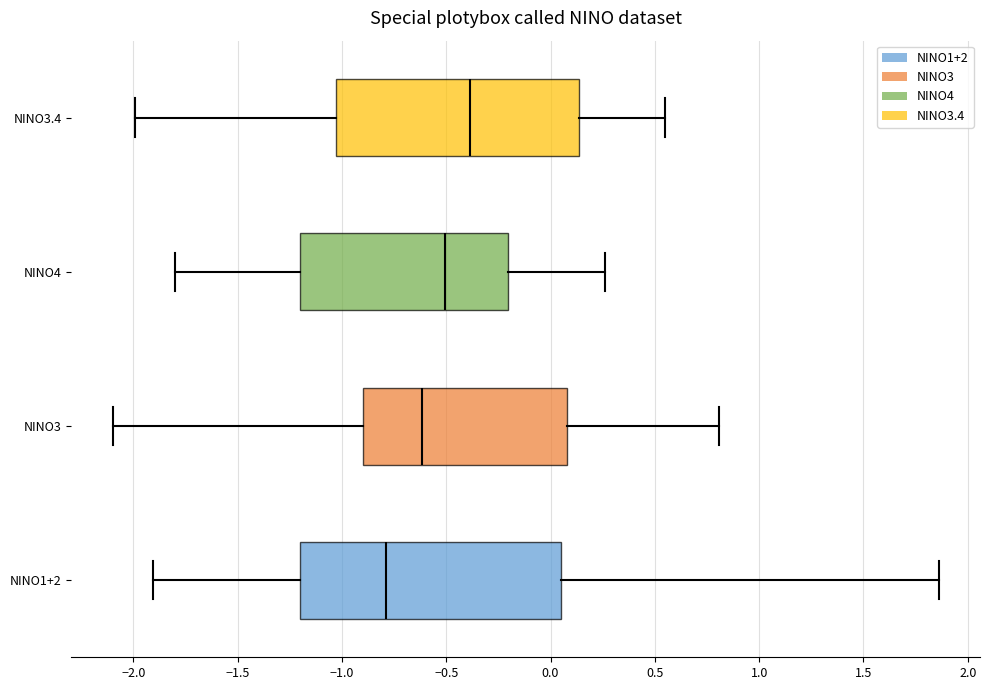

Where is the right edge of the box for NINO1+2 on the x-axis? The values are not printed on the chart, so give them approximately, as read against the axis.

0.05